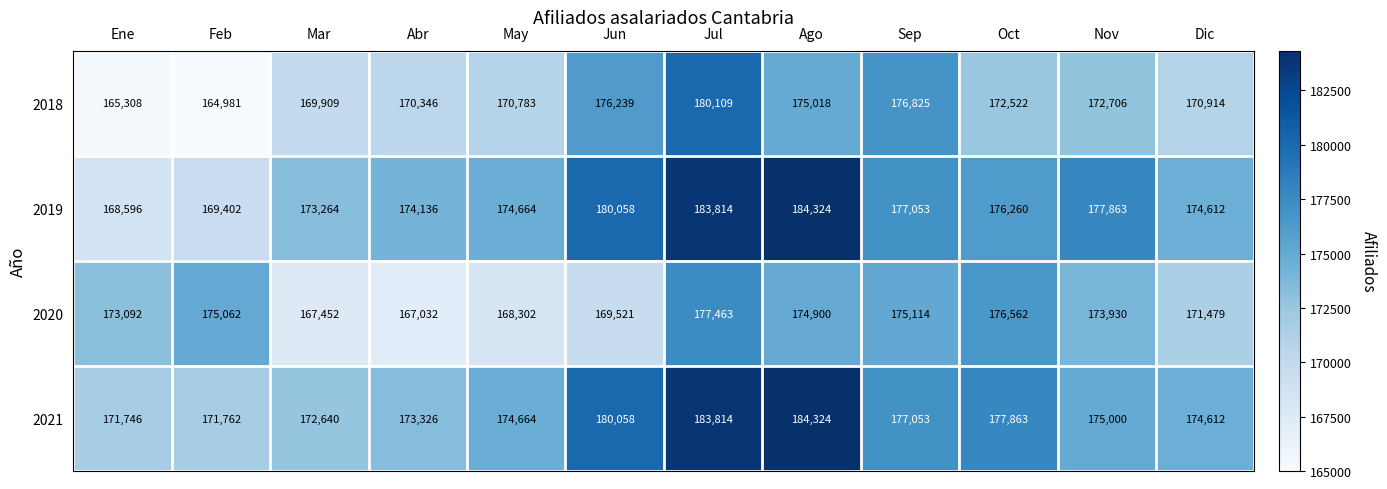

What is the greatest value displayed?

184324